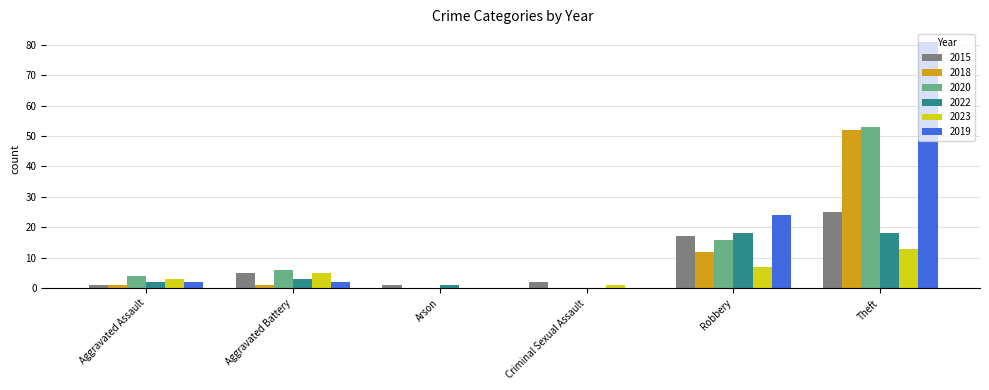

How many values in 2023 are above zero?

5